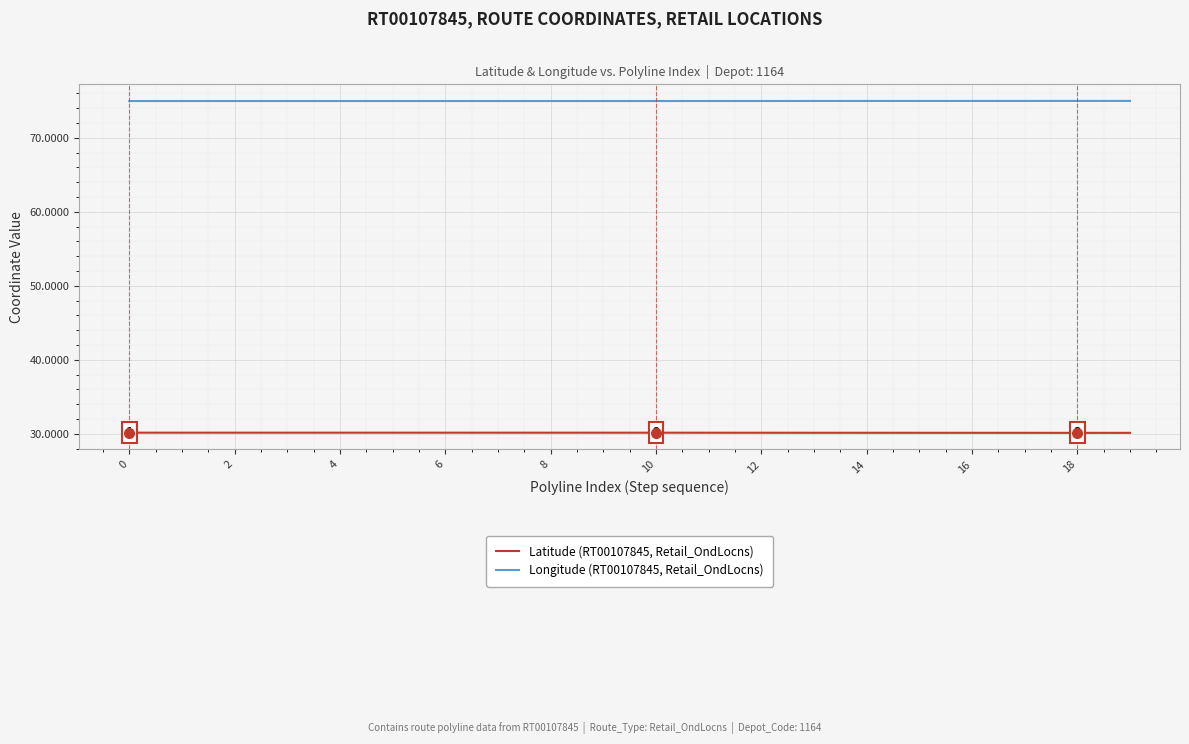

True or false: Longitude (RT00107845, Retail_OndLocns) and Latitude (RT00107845, Retail_OndLocns) cross at least once.

False